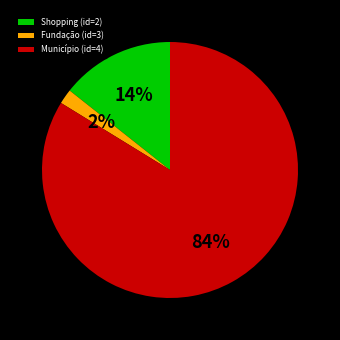

What is the largest slice in the pie chart?

Município (id=4)